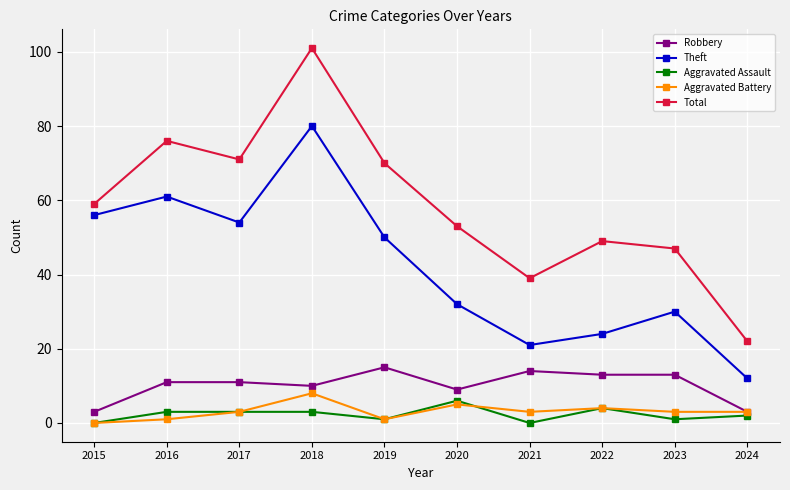

What is the sum of all Aggravated Battery values?

31